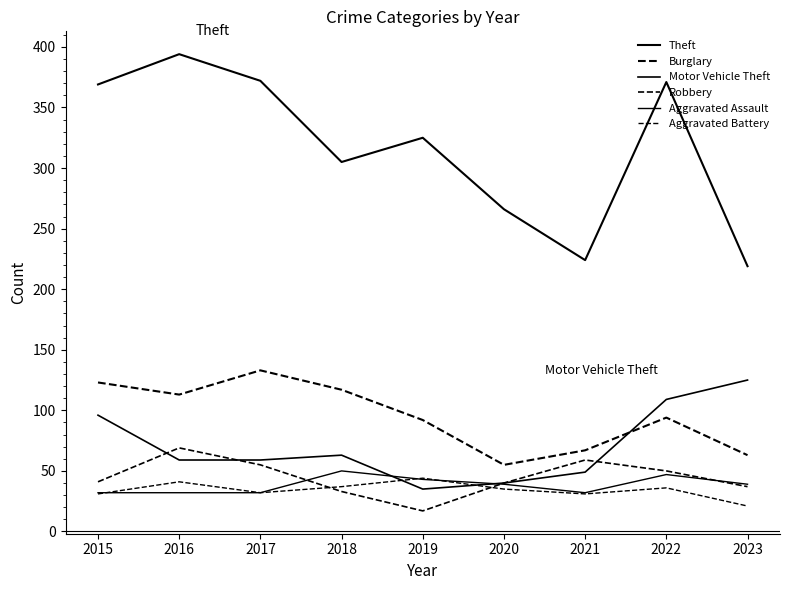

How many lines are shown in the chart?

6